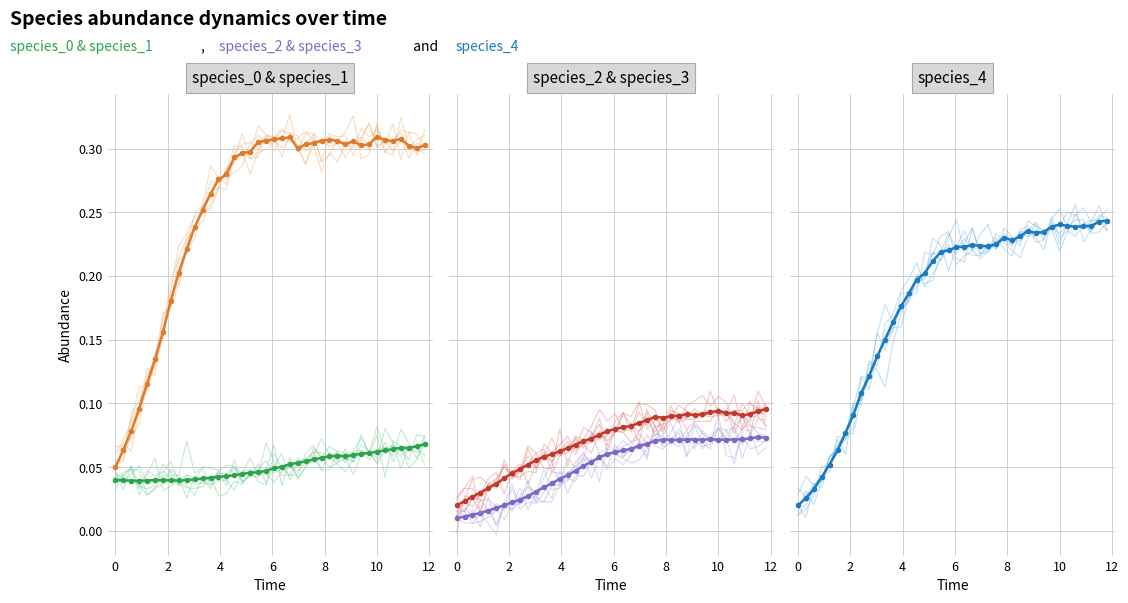

What is the sum of all species_0 values?

2.0